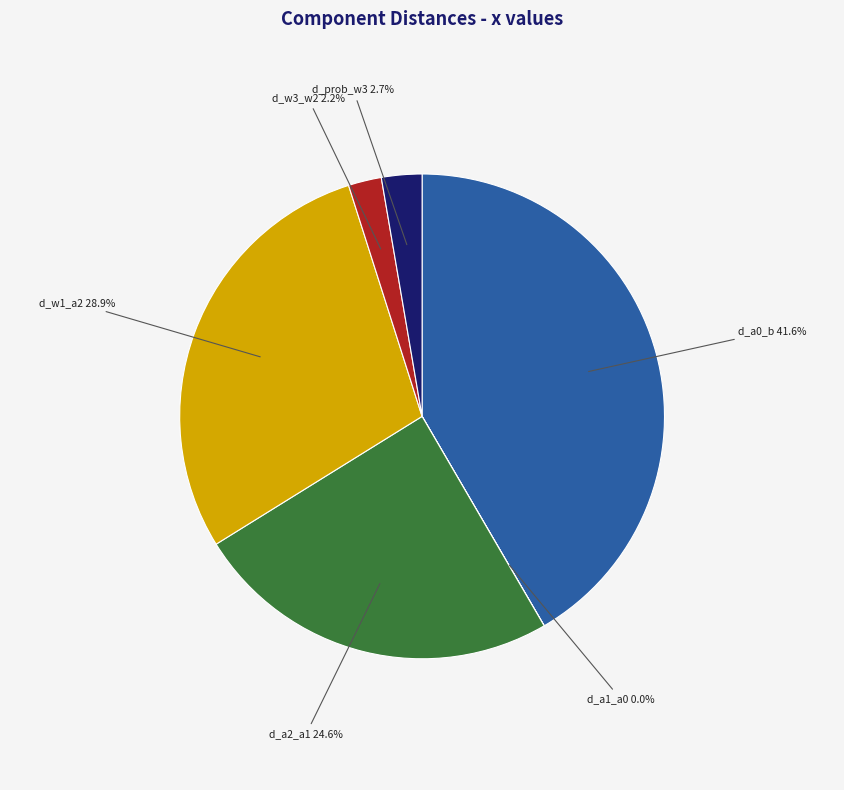

What is the ratio of the value at d_w1_a2 to the value at d_prob_w3?

10.7